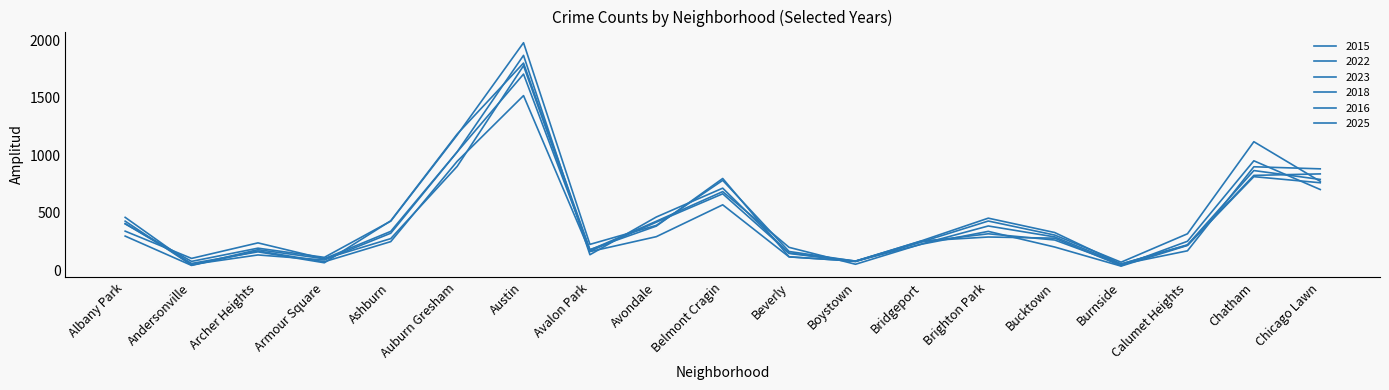

How many distinct data groups are displayed?

6